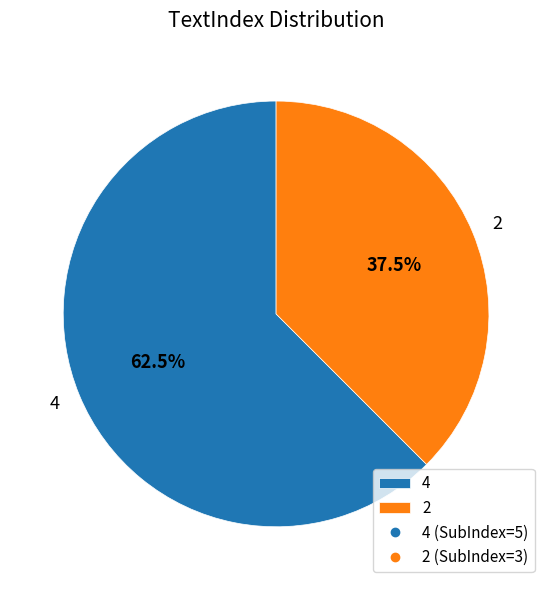

Does 4 represent more than half of the total?

Yes